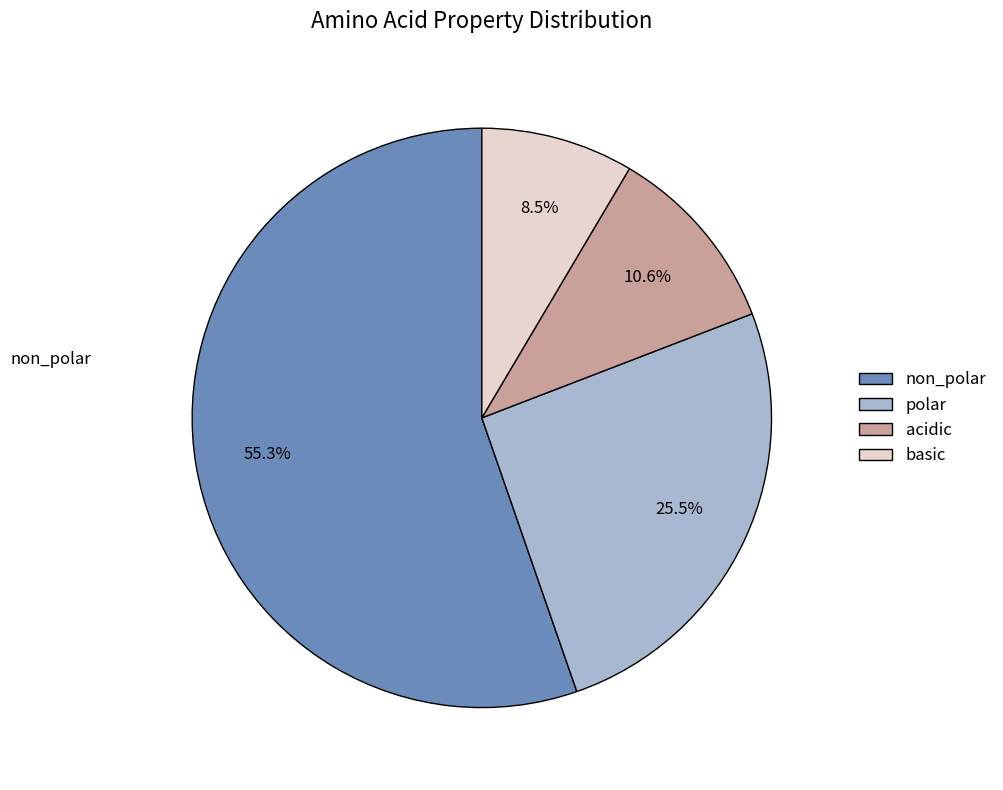

The acidic slice represents 16% of the pie. True or false?

False